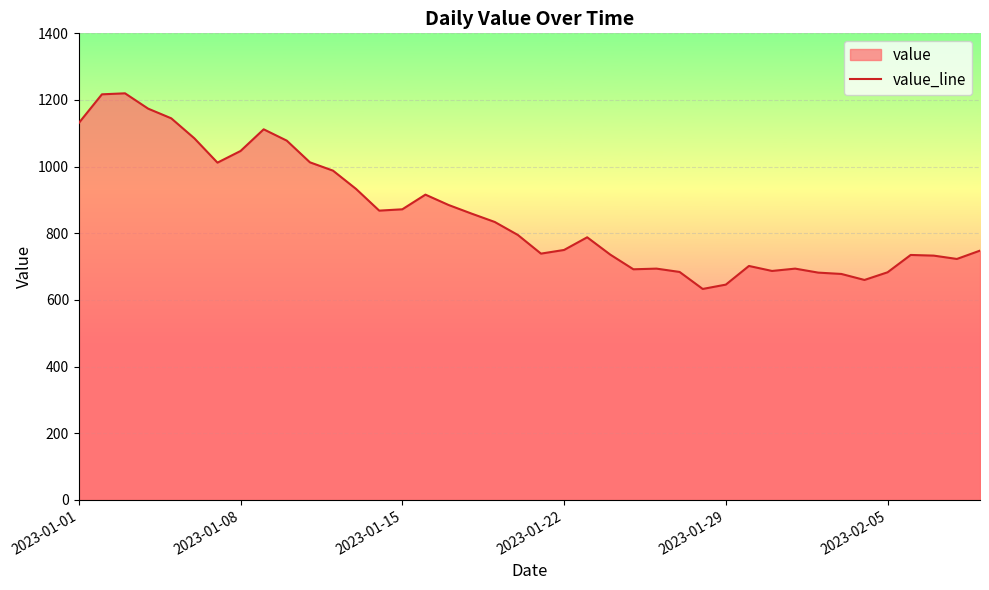

What is the difference between the maximum and minimum values?

587